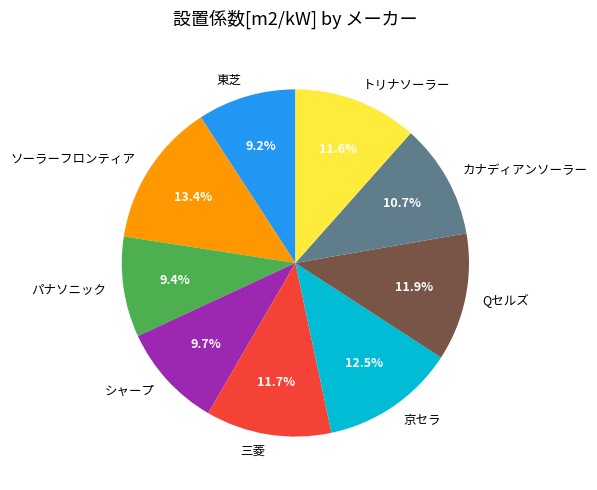

To the nearest percent, what is the difference between the largest and smallest slice percentages?

4%